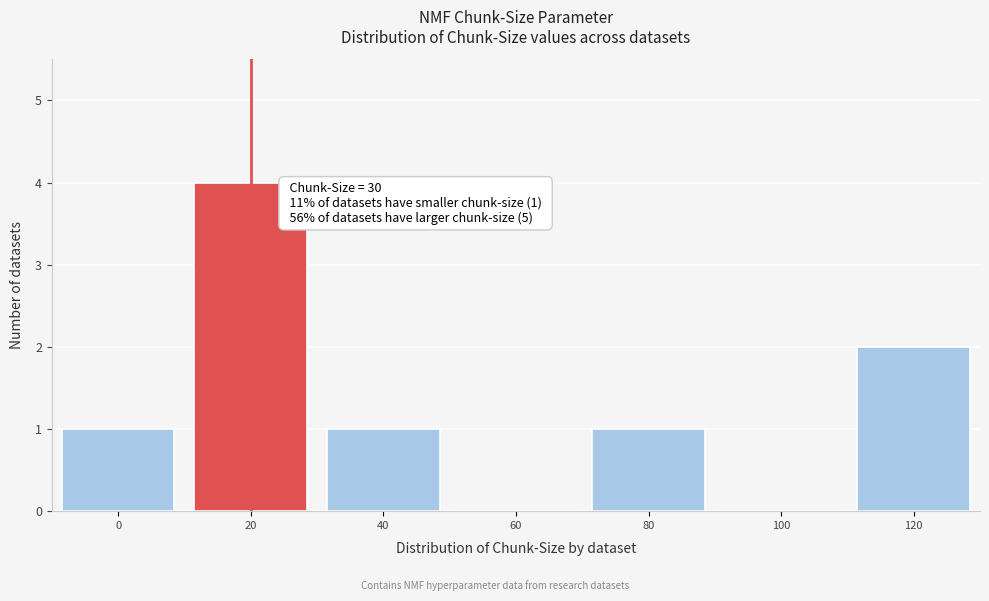

Reading left to right, list all the values displayed in this chart.

0=1	20=4	40=1	60=0	80=1	100=0	120=2